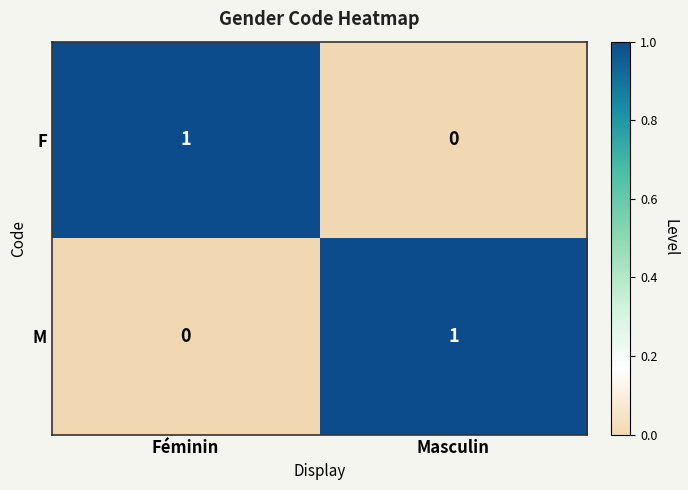

At which label does F reach its peak?

Féminin